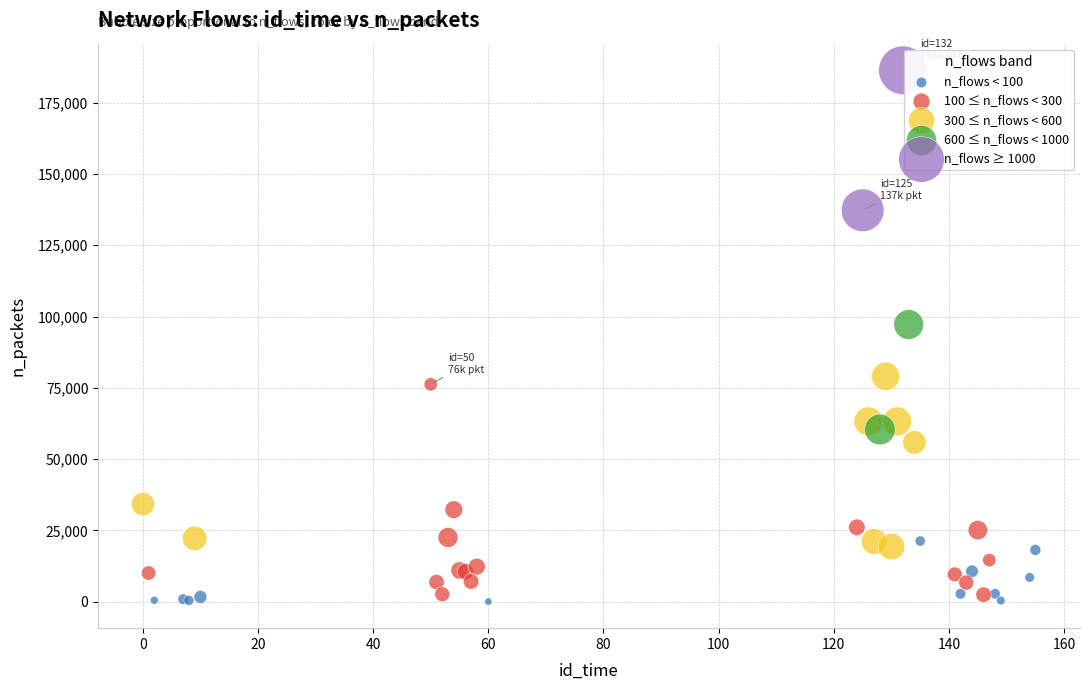

Which series reaches the maximum Y coordinate?

n_flows ≥ 1000